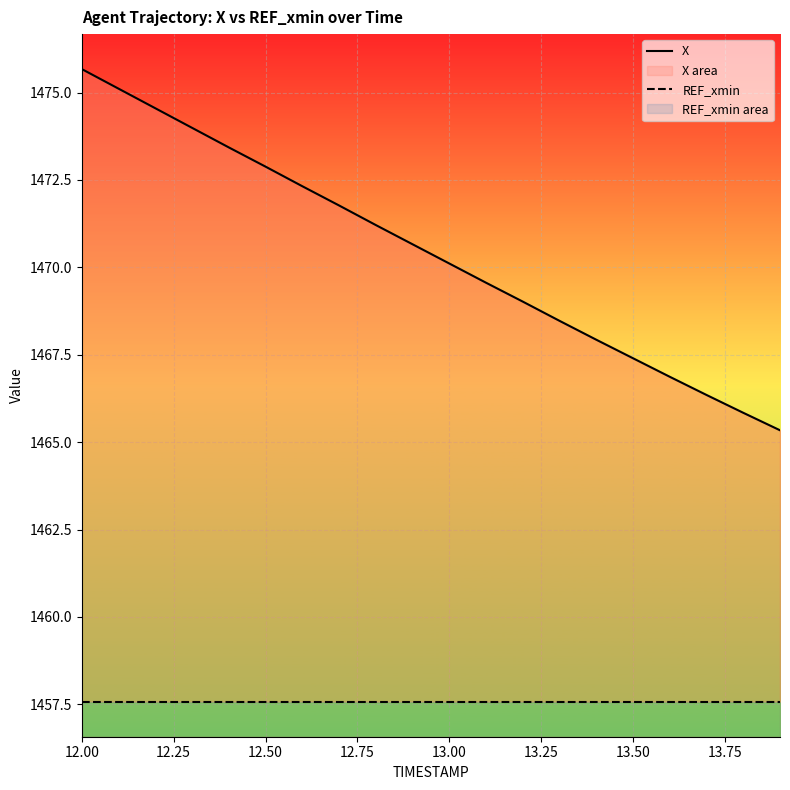

At which label does X first exceed 1470?

12.00